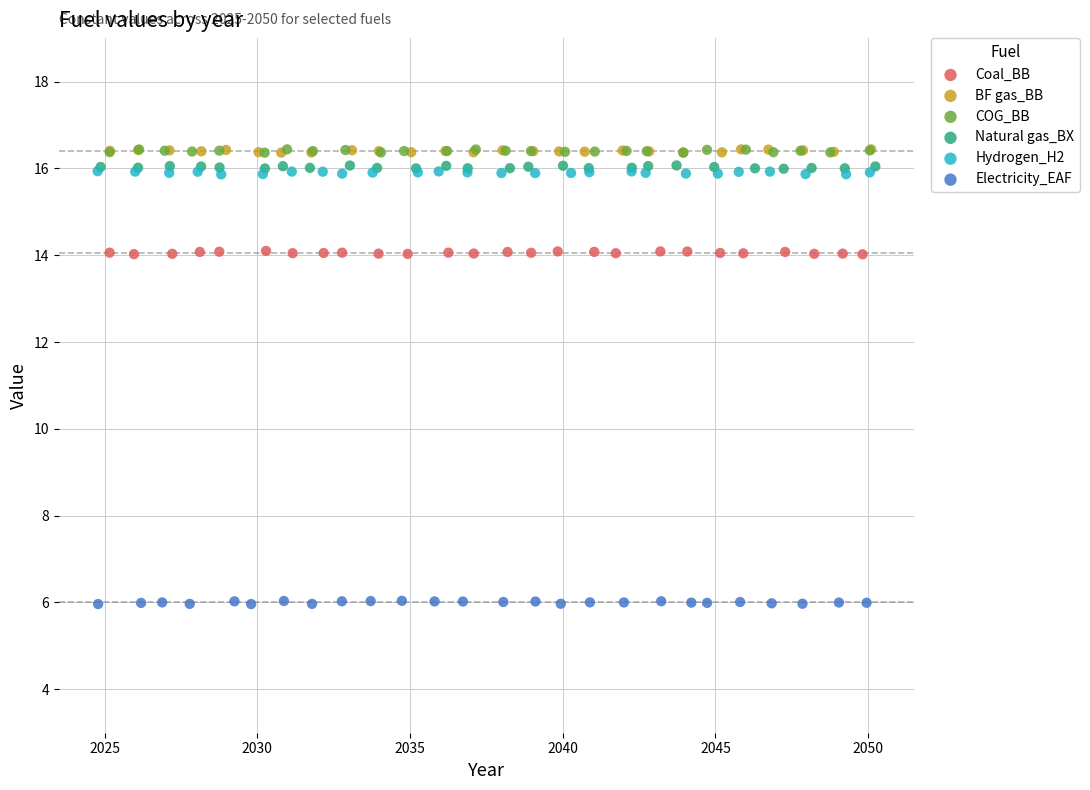

What are all the series names shown in the legend?

Coal_BB, BF gas_BB, COG_BB, Natural gas_BX, Hydrogen_H2, Electricity_EAF